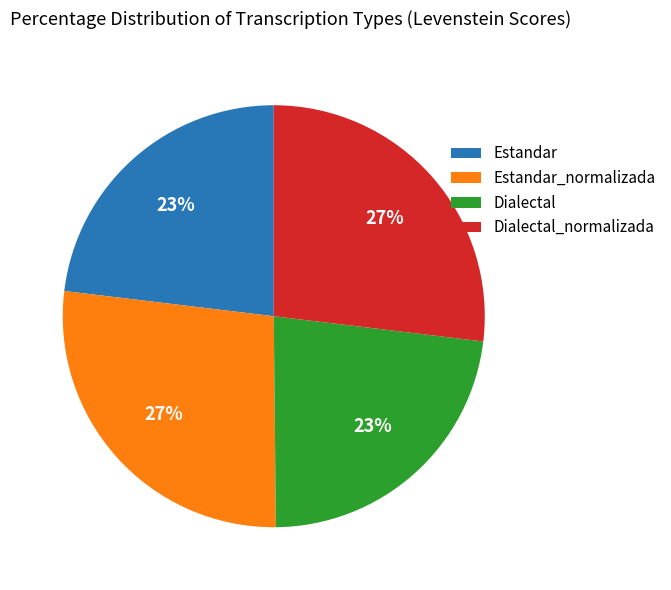

True or false: Estandar accounts for 23% of the total.

True